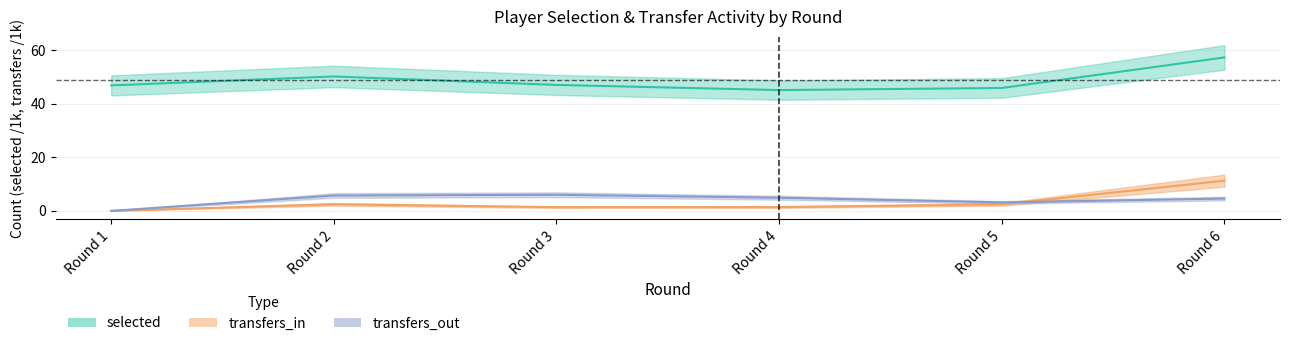

True or false: transfers_in has a value of 1.4 at Round 4.

True